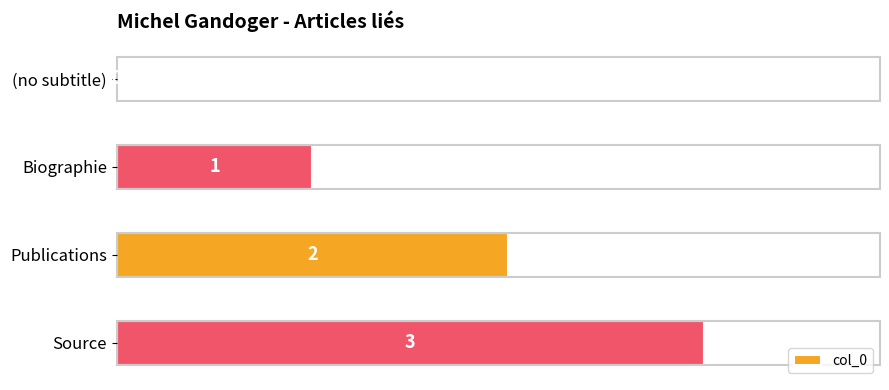

How many positive values are there?

3